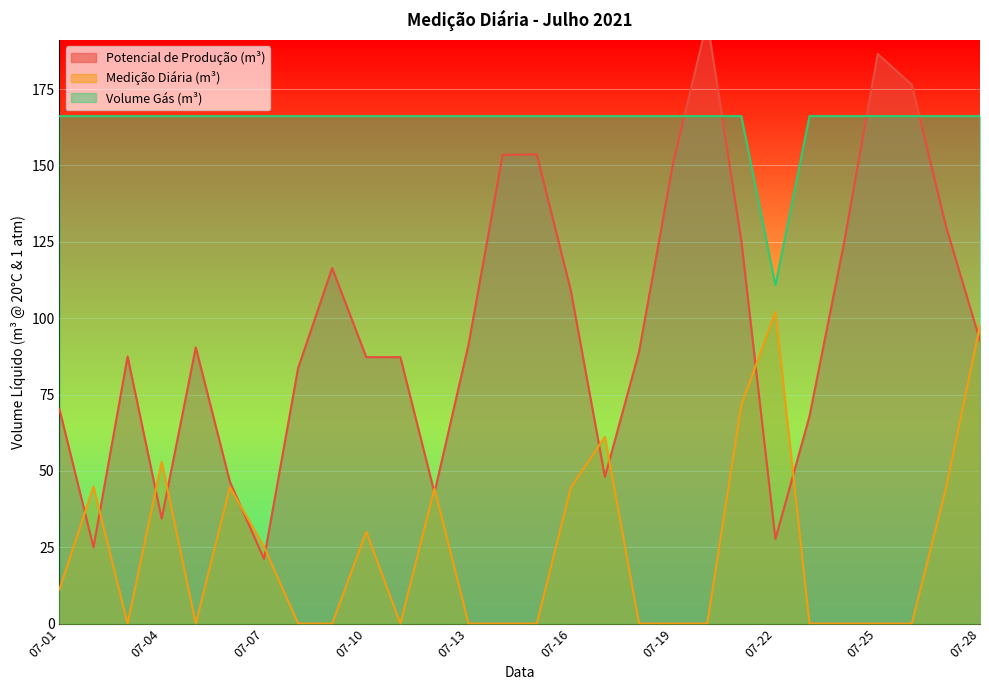

Which series has the largest total across all categories?

Volume Gás (m³)